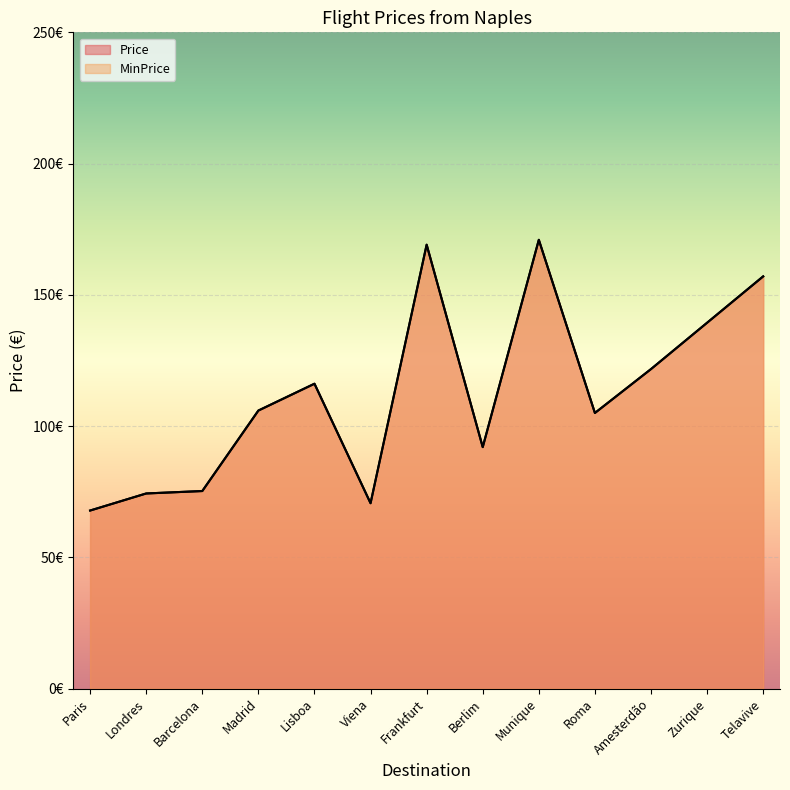

What is the label of the 3rd point from the right?

Amesterdão